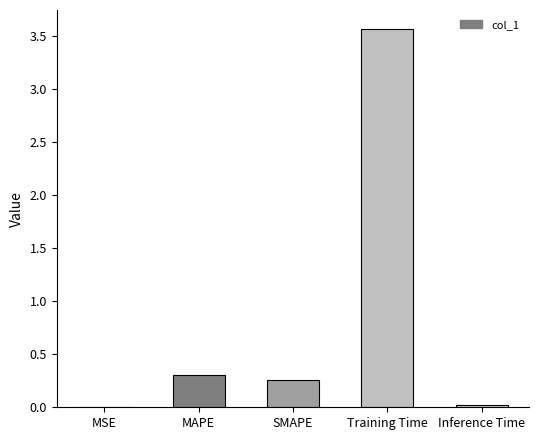

Which has a higher value, MSE or MAPE?

MAPE